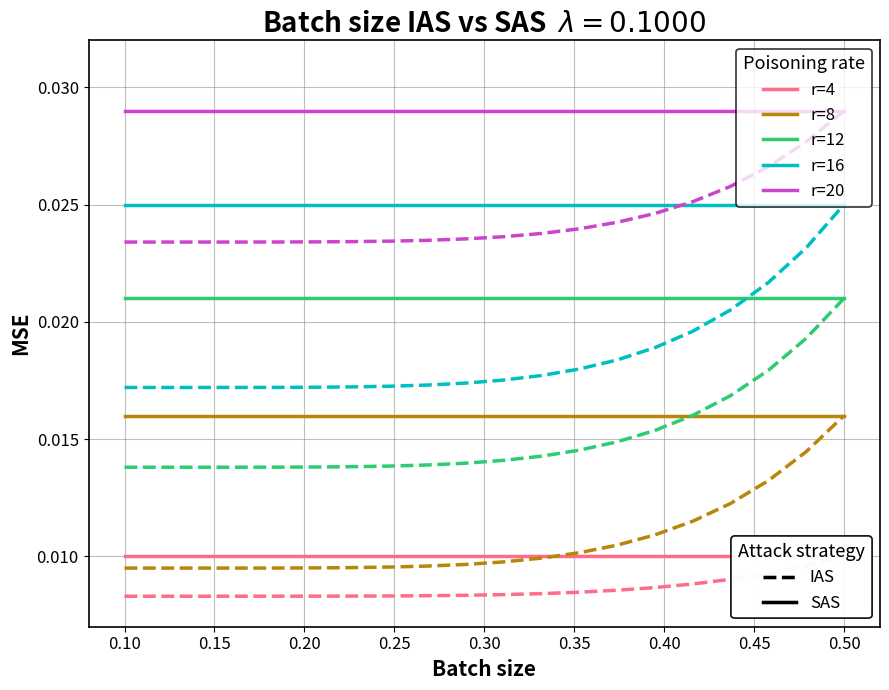

At which category is the sum across all series the highest?

0.50